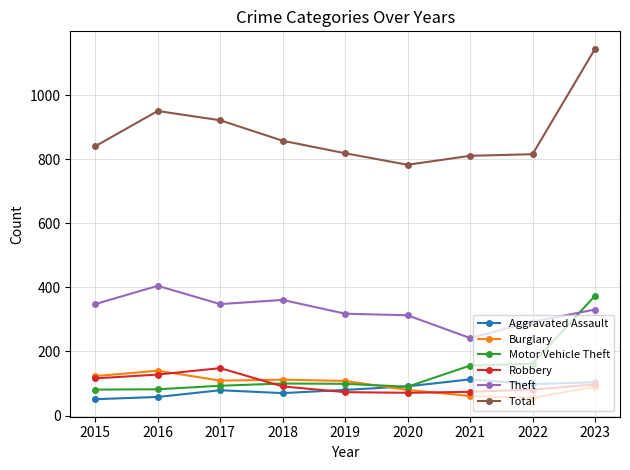

Which series has the widest spread of values?

Total